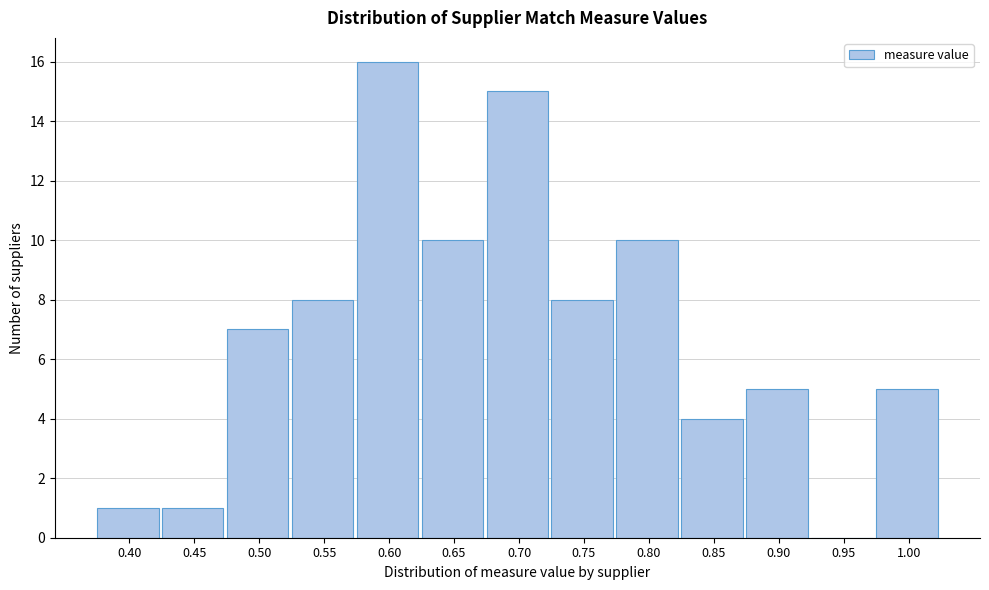

Reading left to right, transcribe all the data shown in this chart.

0.40=1	0.45=1	0.50=7	0.55=8	0.60=16	0.65=10	0.70=15	0.75=8	0.80=10	0.85=4	0.90=5	0.95=0	1.00=5